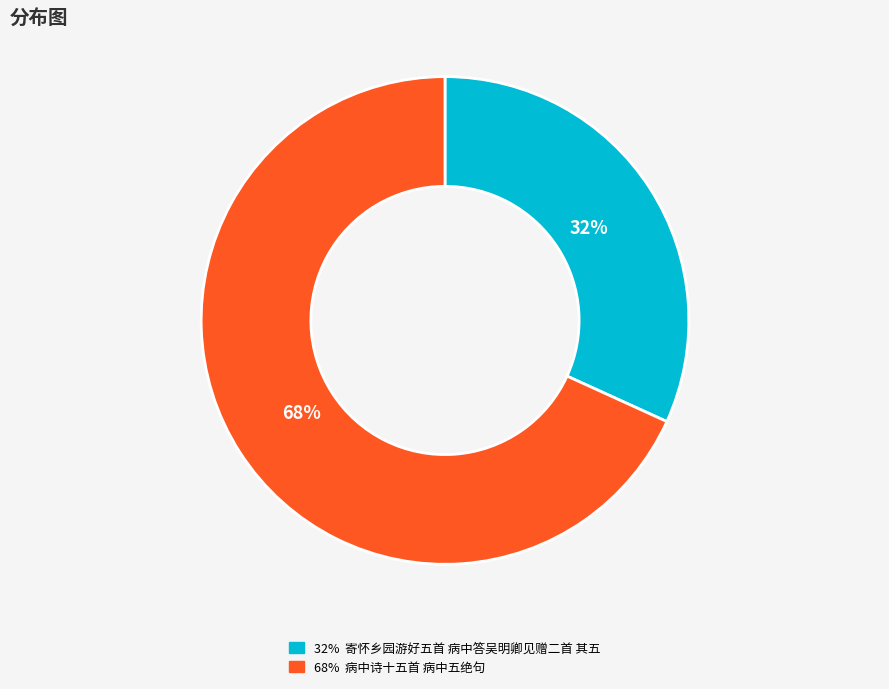

Is there any slice that represents more than half of the pie?

Yes